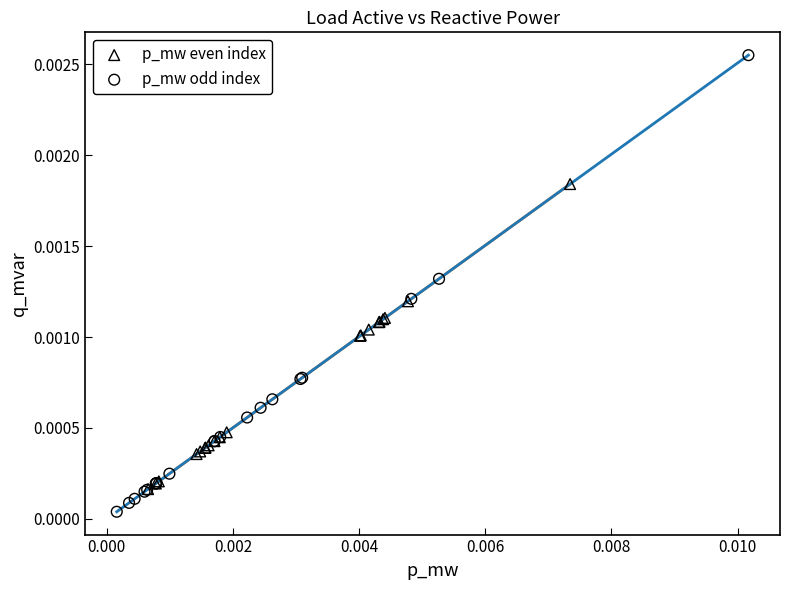

What are all the series names shown in the legend?

p_mw even index, p_mw odd index